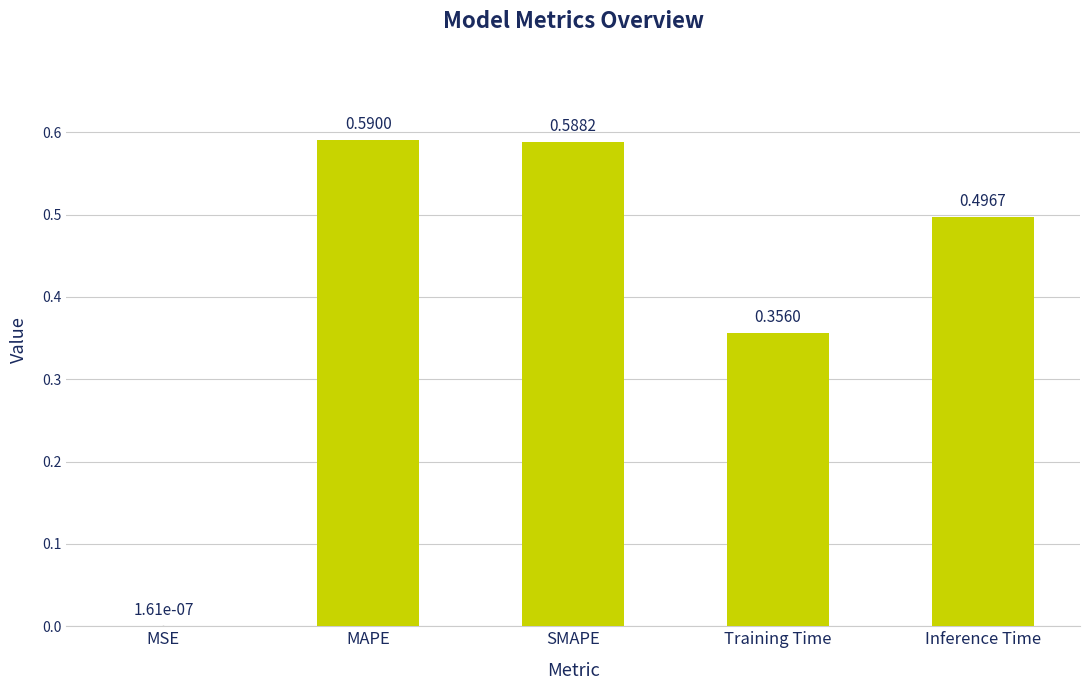

Count the number of categories in the chart.

5